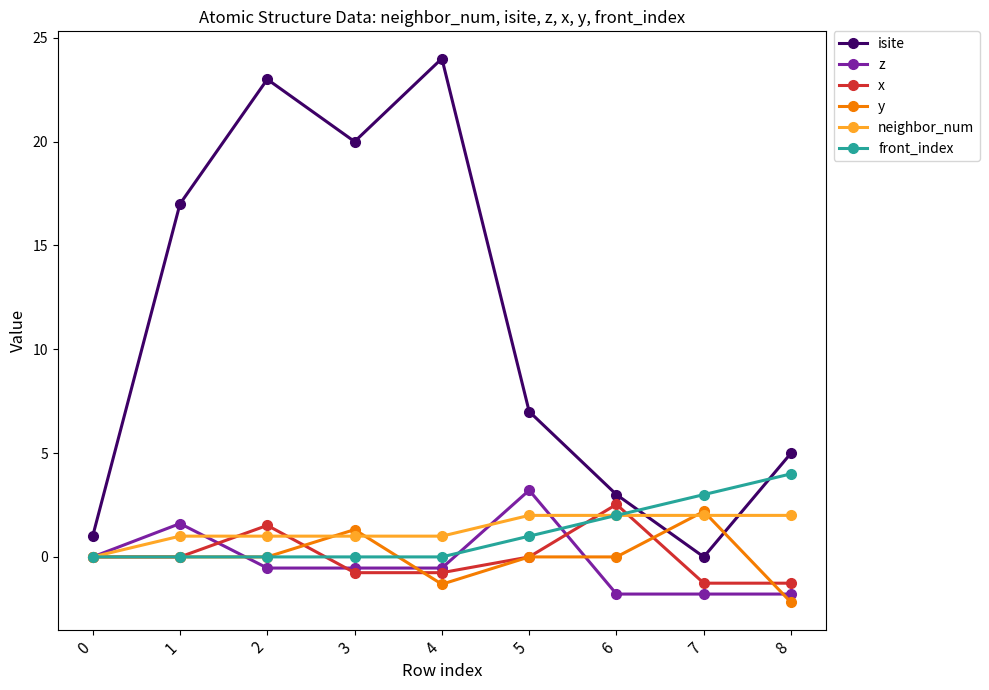

How many series are shown in this chart?

6